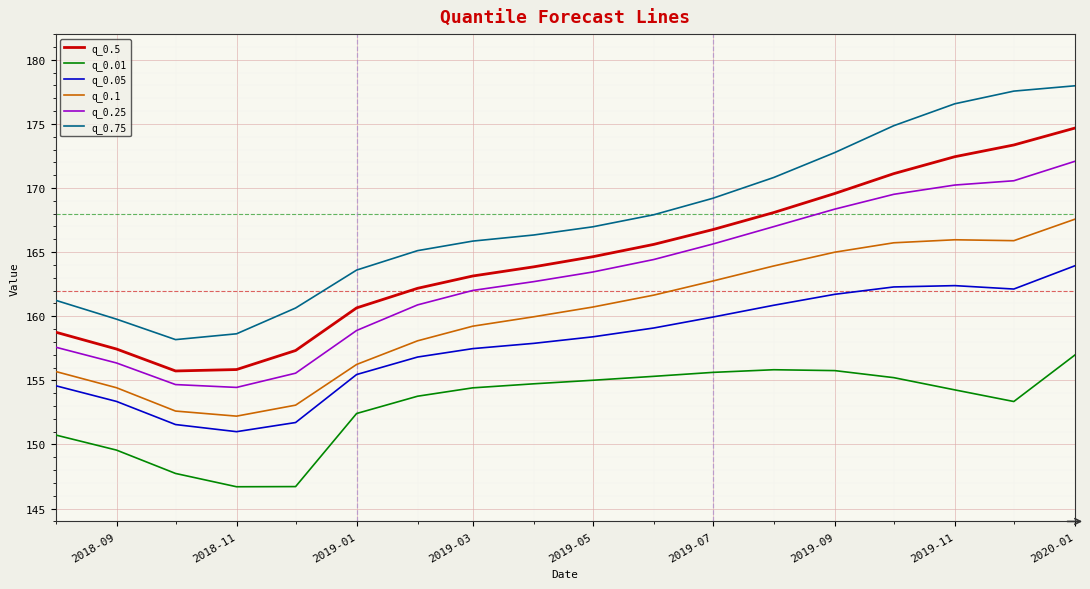

What is the highest value of the q_0.25 series?

172.1